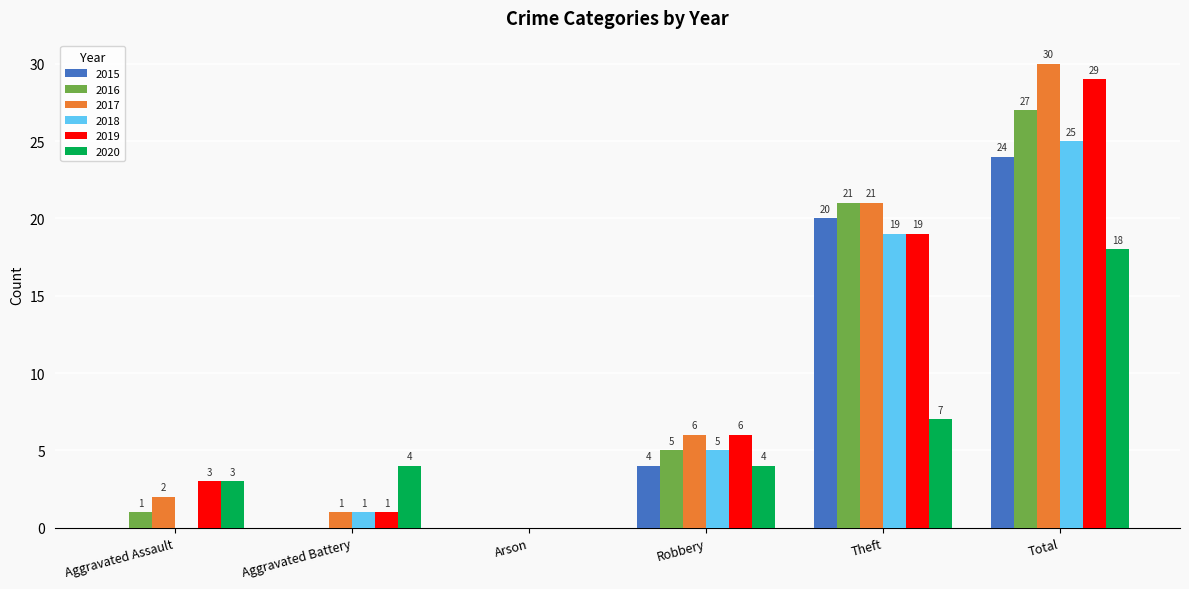

Reading right to left, what are all the values shown in this chart?

2015: Total=24	Theft=20	Robbery=4	Arson=0	Aggravated Battery=0	Aggravated Assault=0
2016: Total=27	Theft=21	Robbery=5	Arson=0	Aggravated Battery=0	Aggravated Assault=1
2017: Total=30	Theft=21	Robbery=6	Arson=0	Aggravated Battery=1	Aggravated Assault=2
2018: Total=25	Theft=19	Robbery=5	Arson=0	Aggravated Battery=1	Aggravated Assault=0
2019: Total=29	Theft=19	Robbery=6	Arson=0	Aggravated Battery=1	Aggravated Assault=3
2020: Total=18	Theft=7	Robbery=4	Arson=0	Aggravated Battery=4	Aggravated Assault=3